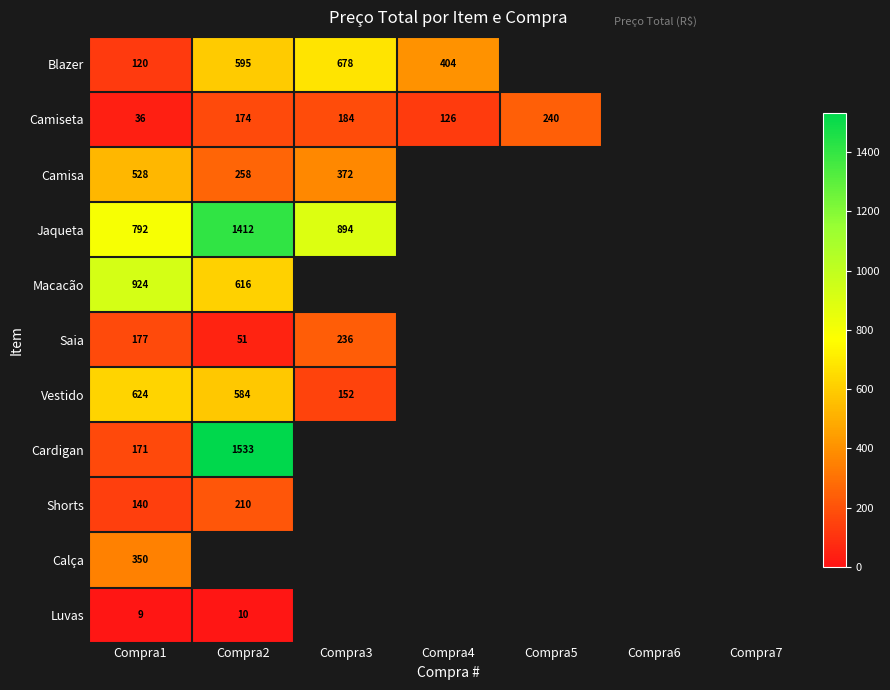

True or false: Vestido has a value of 152 at Compra3.

True